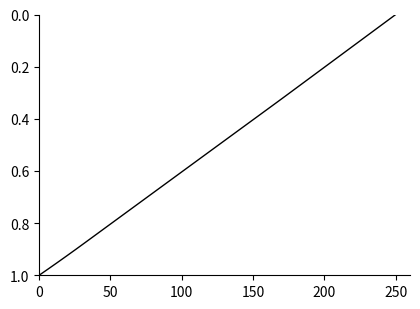

Is it true that the value at 0 is 1.0?

True